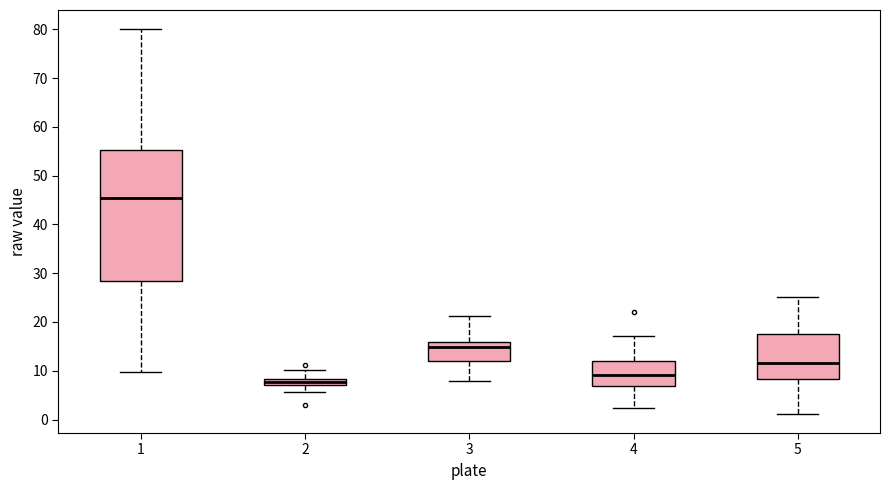

Which box is the tallest, from its lower edge to its upper edge?

1